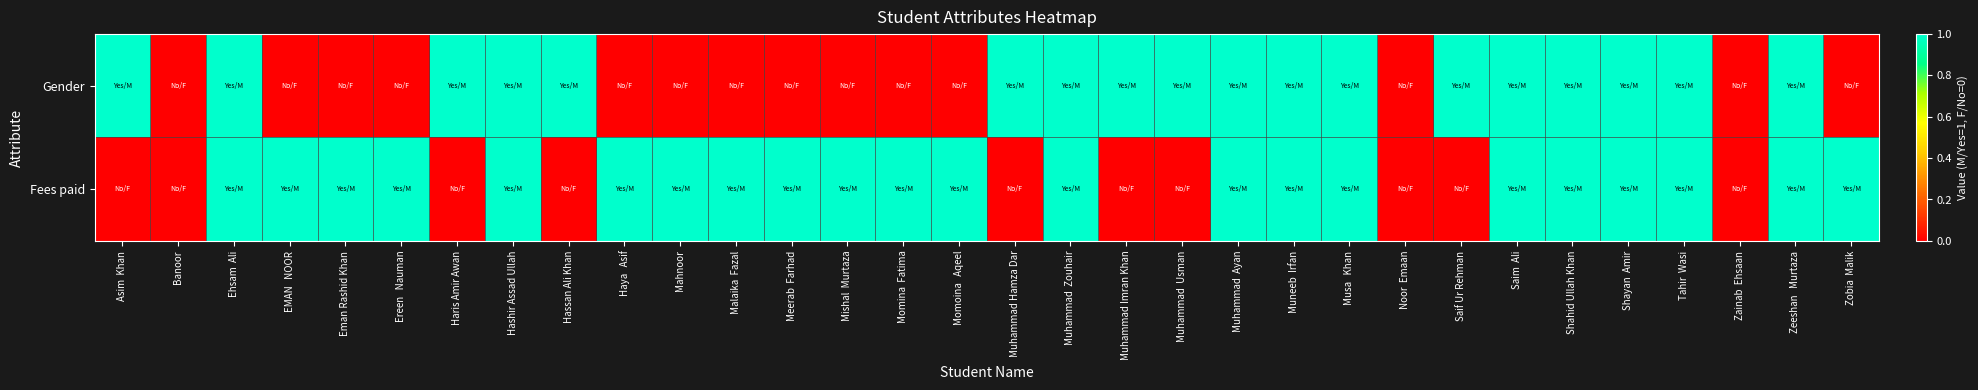

Which has a higher value, Noor  Emaan or Muhammad Hamza Dar?

Muhammad Hamza Dar